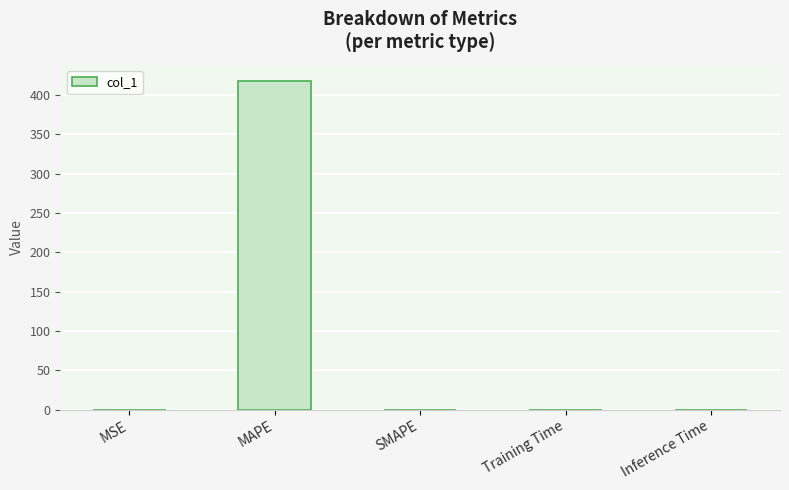

Count the number of values greater than 0.

4